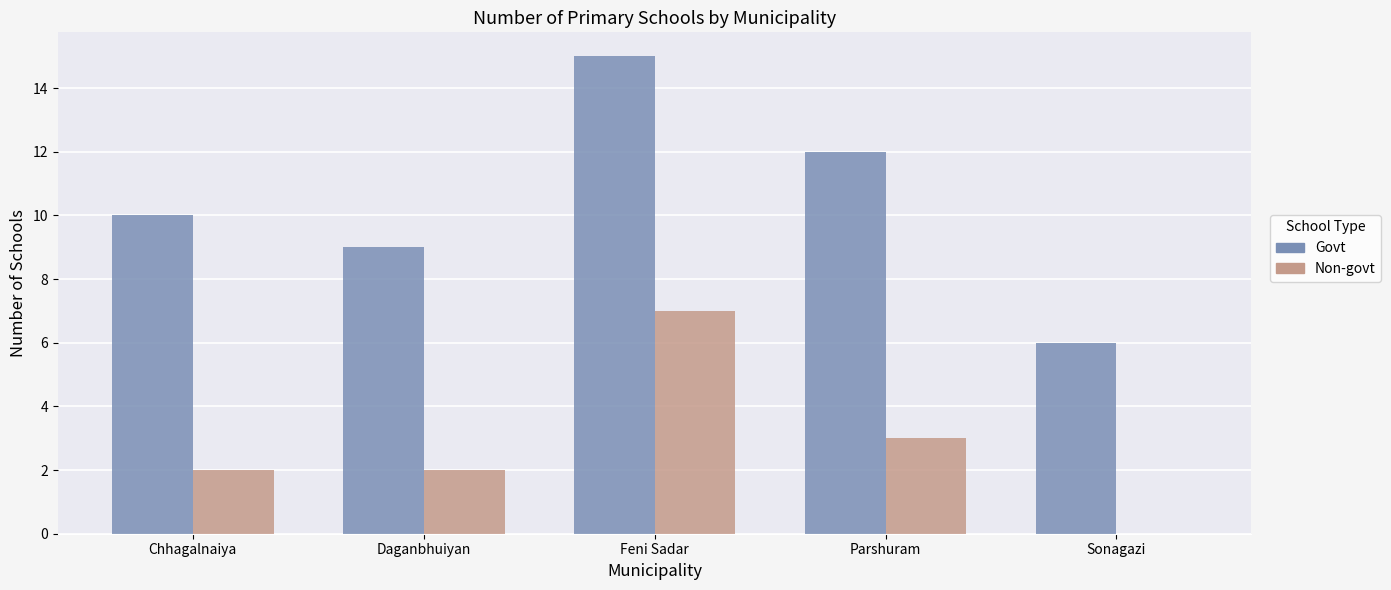

True or false: Non-govt has a value of 2 at Chhagalnaiya.

True